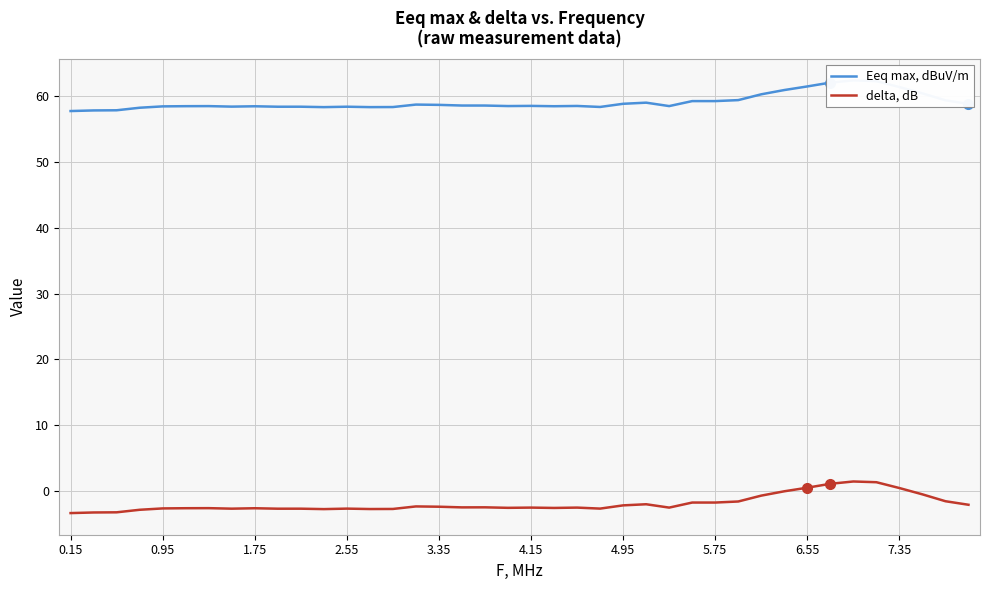

What is the smallest value displayed?

-3.4